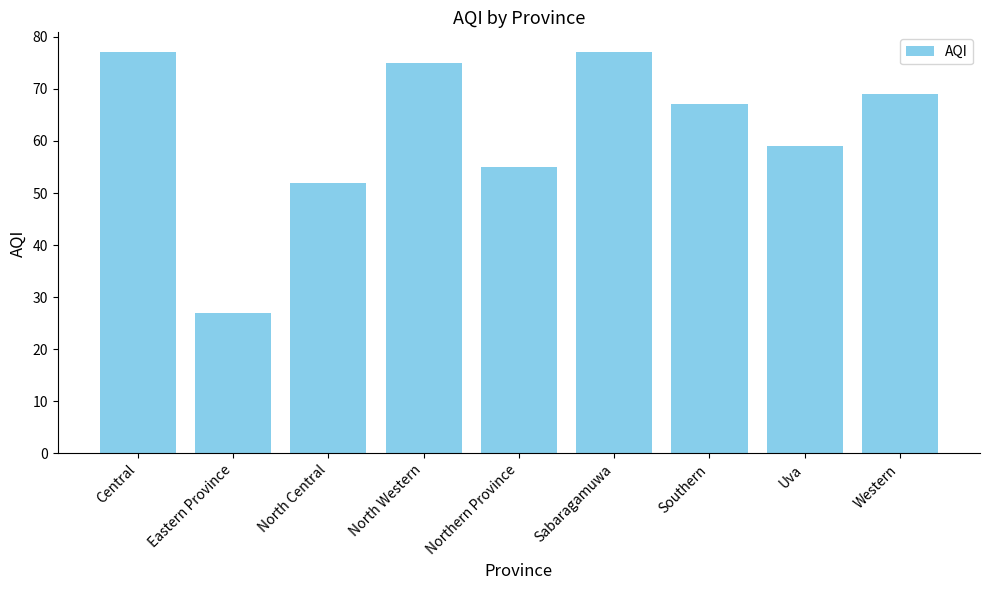

What is the maximum value shown in the chart?

77